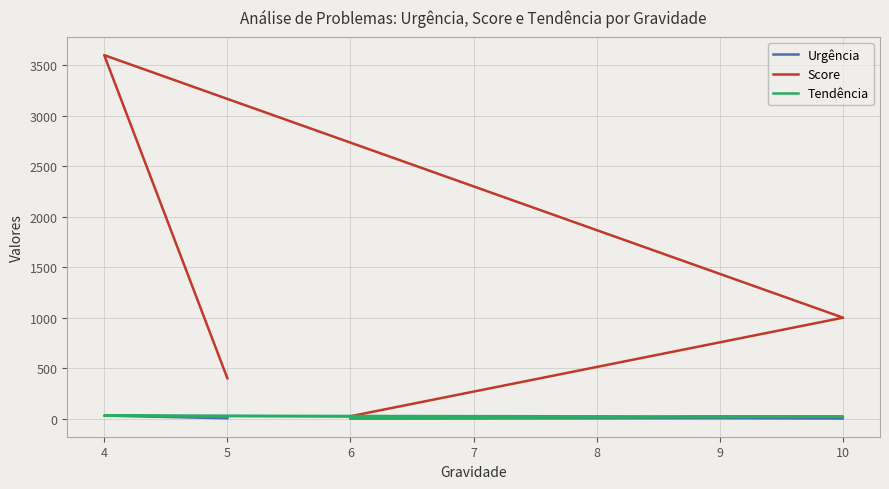

True or false: Score and Tendência cross at least once.

False